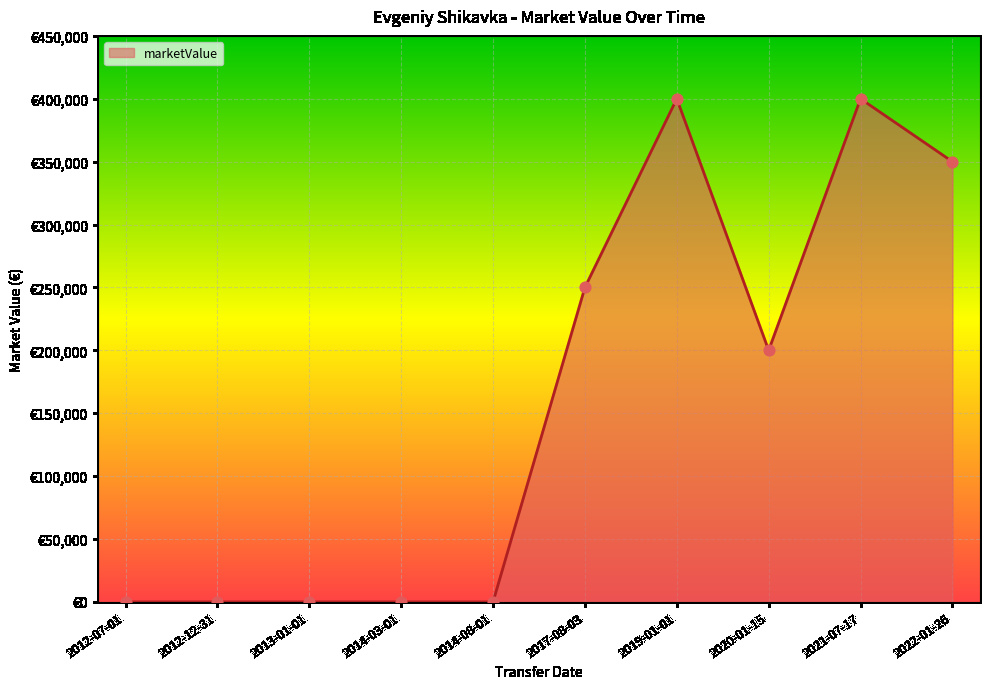

Which has a higher value, 2019-01-01 or 2017-08-03?

2019-01-01